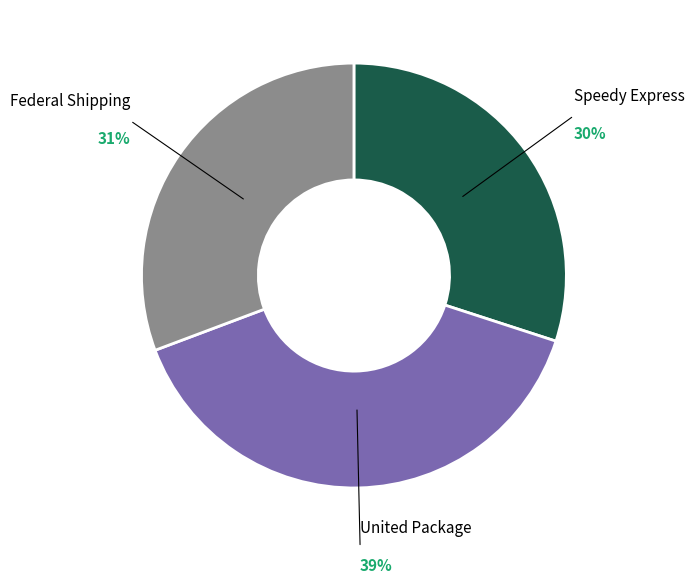

Do Speedy Express and United Package together represent more than half of the pie?

Yes